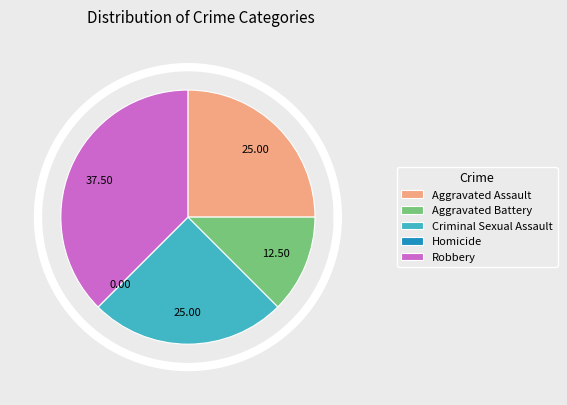

To the nearest percent, what percentage of the pie is Aggravated Battery?

12%